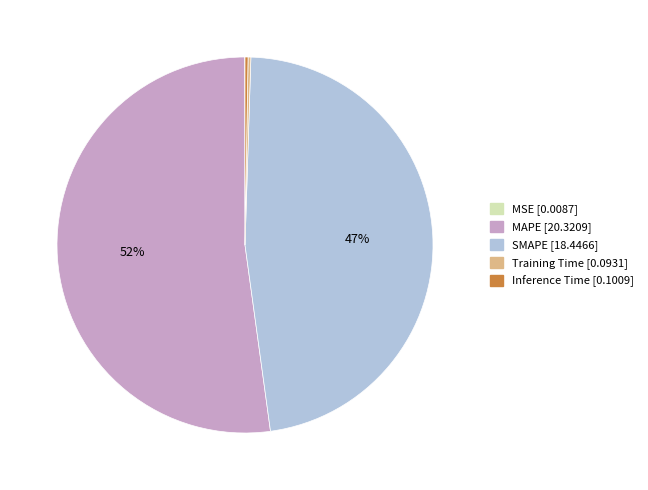

To the nearest percent, what is the average slice percentage?

20%